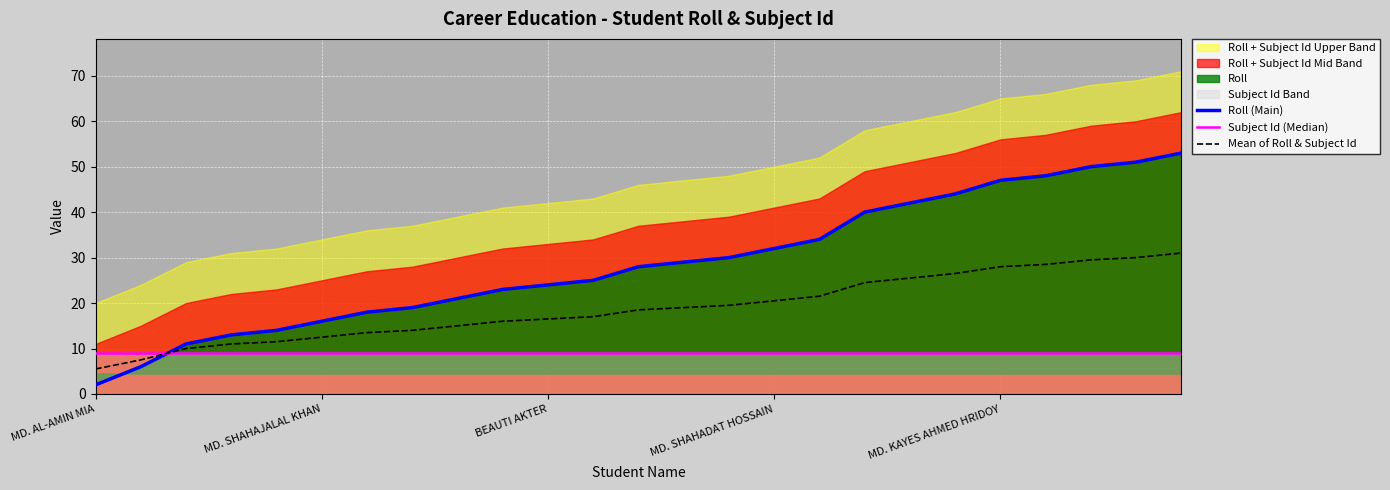

At which label is Roll (Main) closest to 27?

12